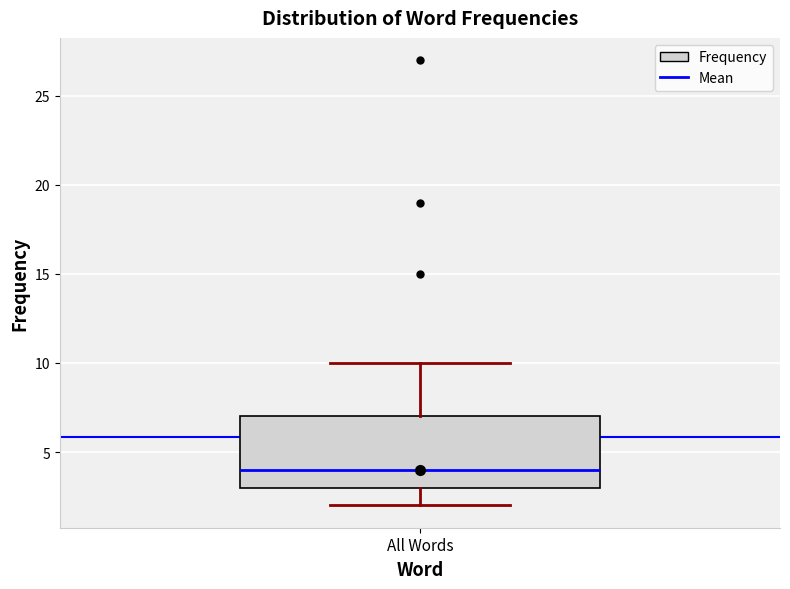

Transcribe this box plot: give where the median line is, the range the box spans, and where the two whiskers end, as read against the y-axis. The values are not printed on the chart, so give them approximately, as read against the axis.

median 4, box 3 to 7, whiskers 2 to 10